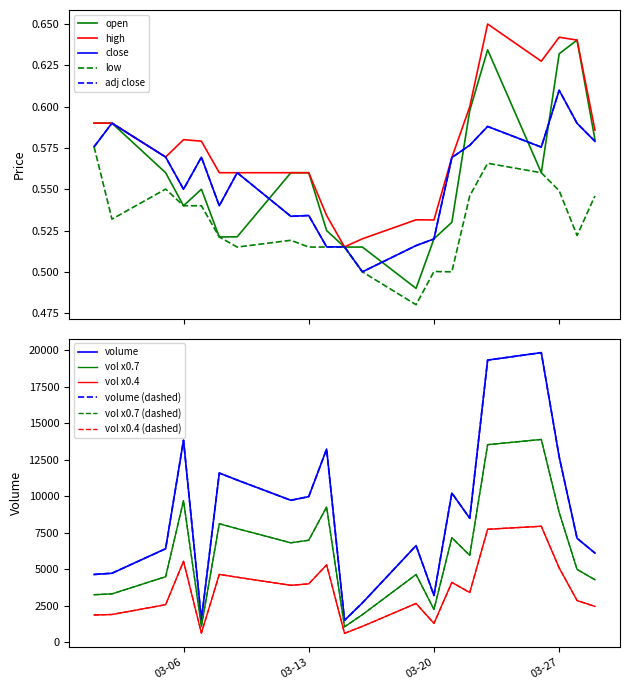

At which category does the chart reach its peak across all series?

2018-03-23